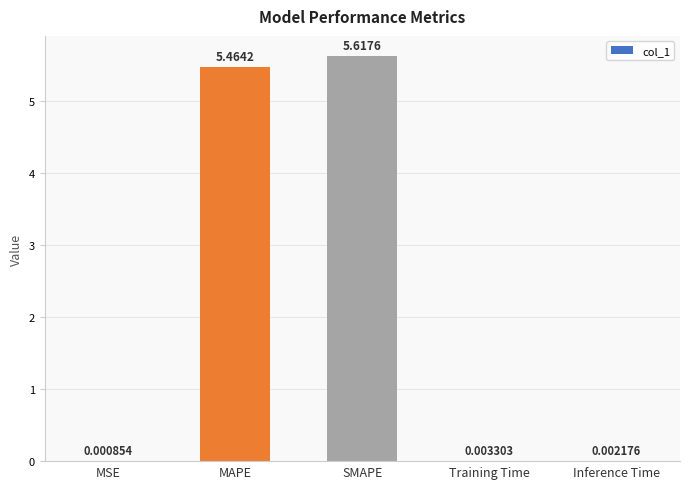

At which label is the value closest to 2?

Training Time